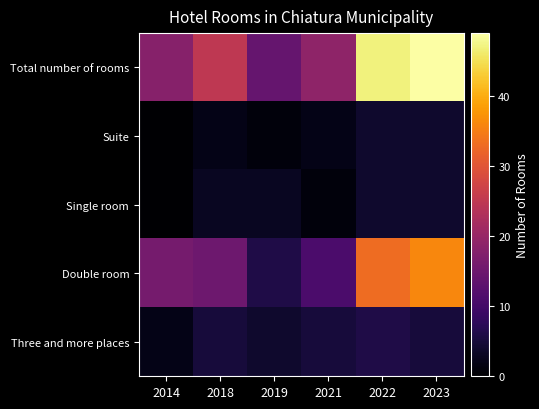

What is the maximum value shown in the chart?

49